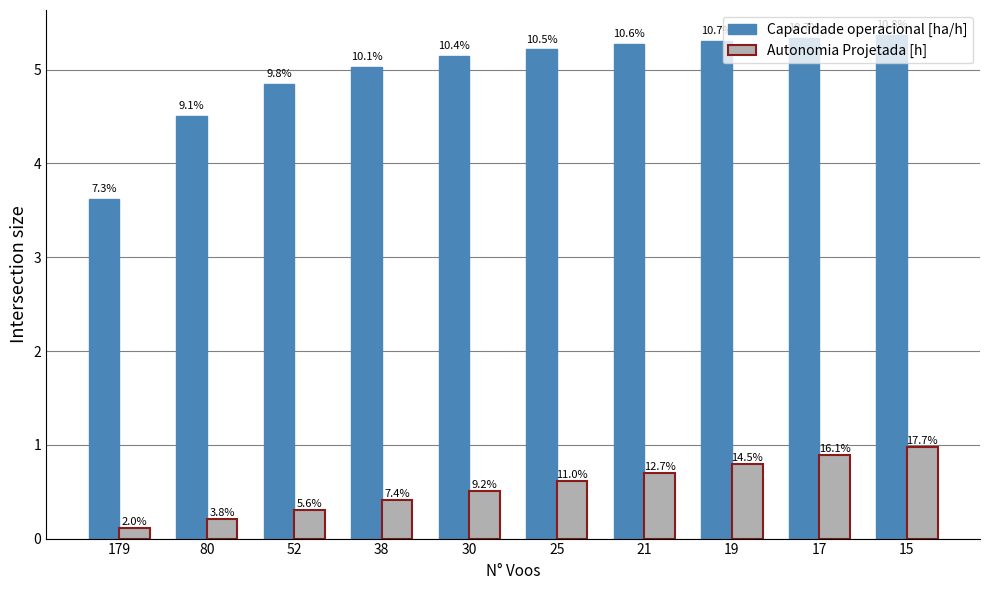

Is it true that Autonomia Projetada [h] equals 0.5 at 30?

True